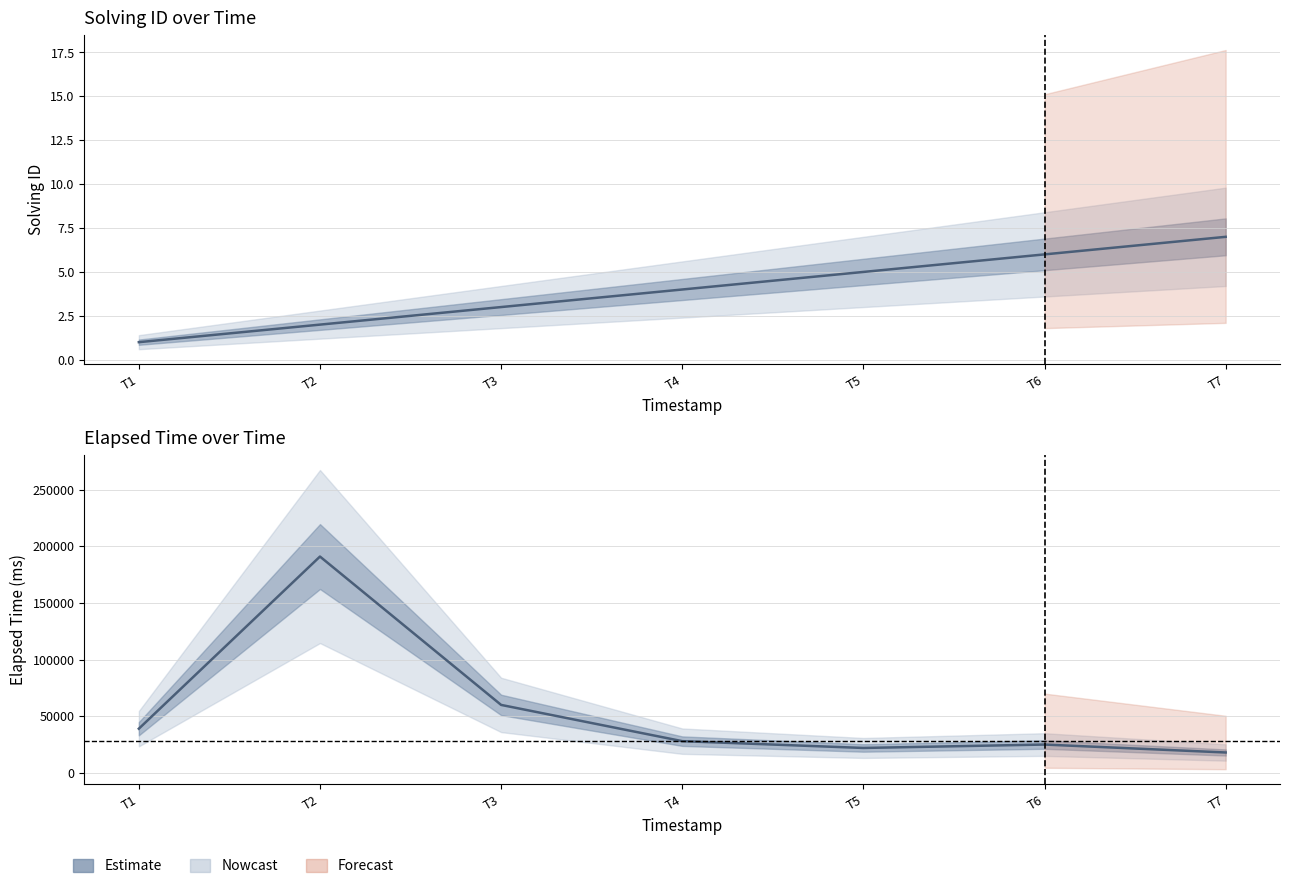

Does the chart display data point markers on the line(s)?

No